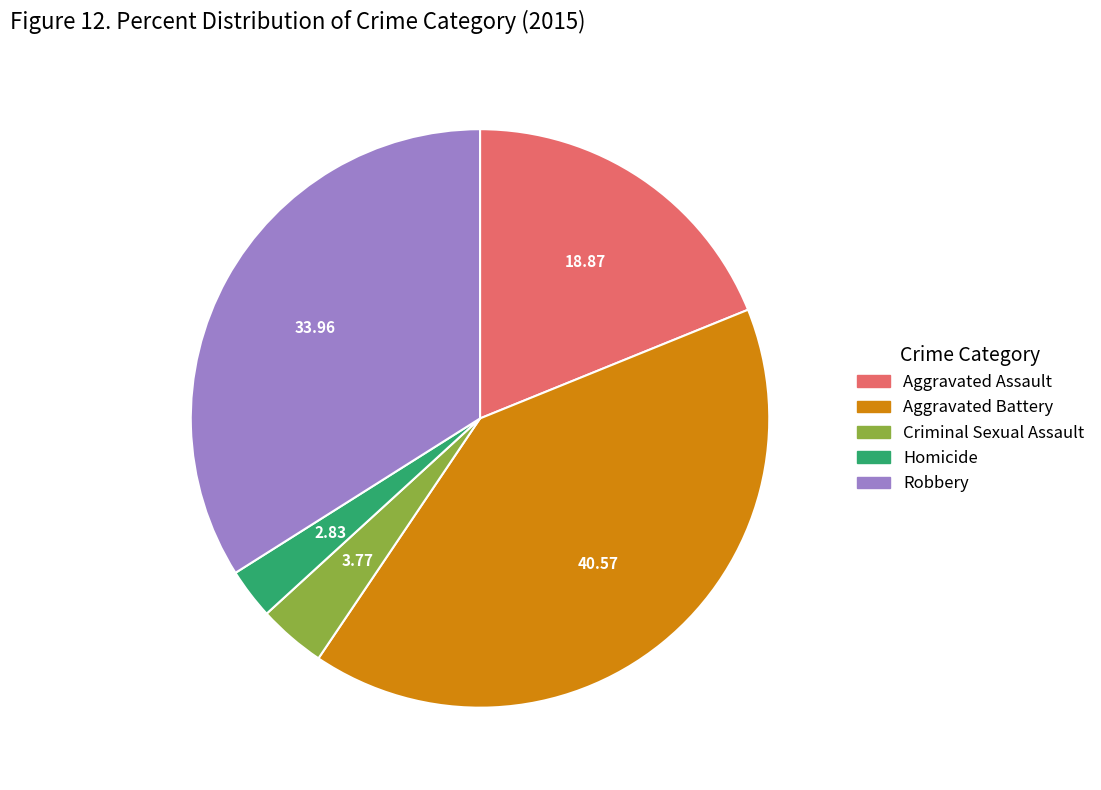

Is it true that Aggravated Assault is 6% of the pie?

False